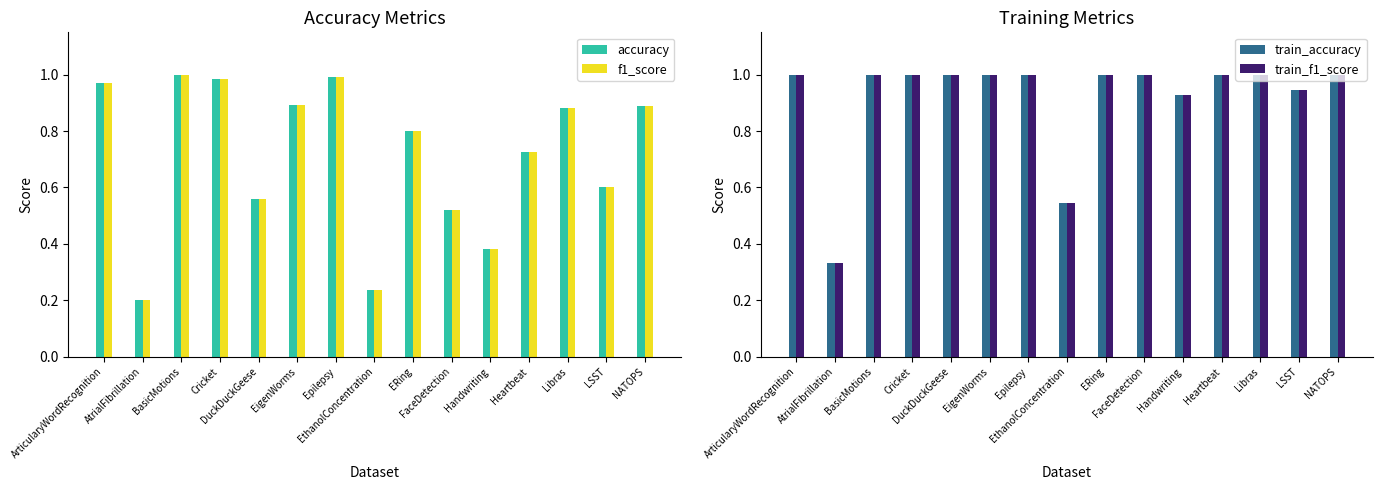

Which series has the largest range (max minus min)?

f1_score